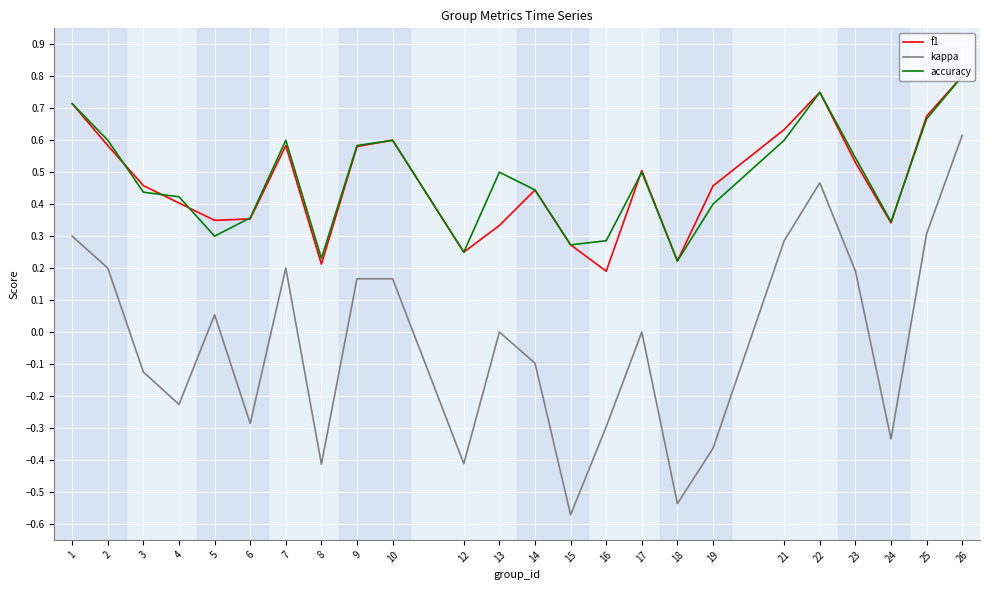

At which category does the chart reach its peak across all series?

26